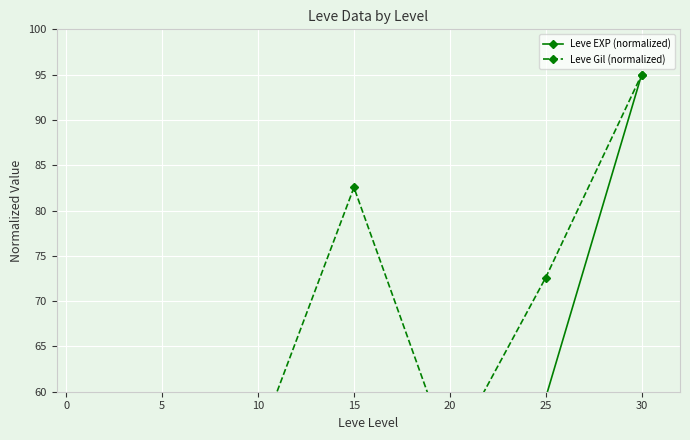

How many lines are shown in the chart?

2